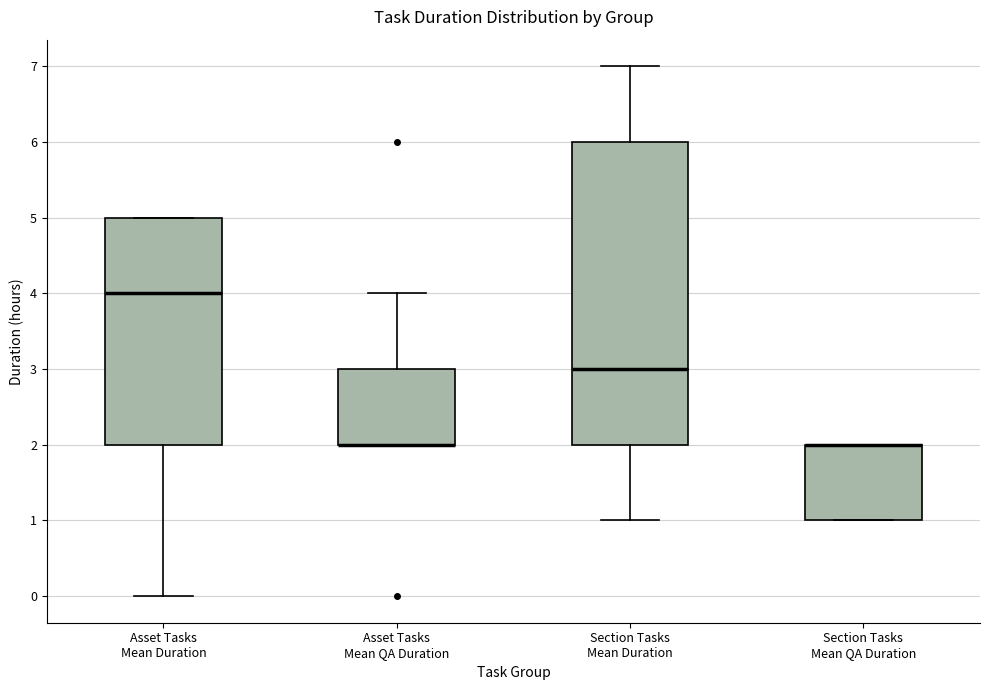

Reading left to right, read every box against the y-axis: the position of its median line, the range the box covers, and the ends of its whiskers. The values are not printed on the chart, so give them approximately, as read against the axis.

Asset Tasks Mean Duration: median 4, box 2 to 5, whiskers 0 to 5
Asset Tasks Mean QA Duration: median 2 (drawn on the box's lower edge), box 2 to 3, whiskers 2 to 4
Section Tasks Mean Duration: median 3, box 2 to 6, whiskers 1 to 7
Section Tasks Mean QA Duration: median 2 (drawn on the box's upper edge), box 1 to 2, whiskers 1 to 2